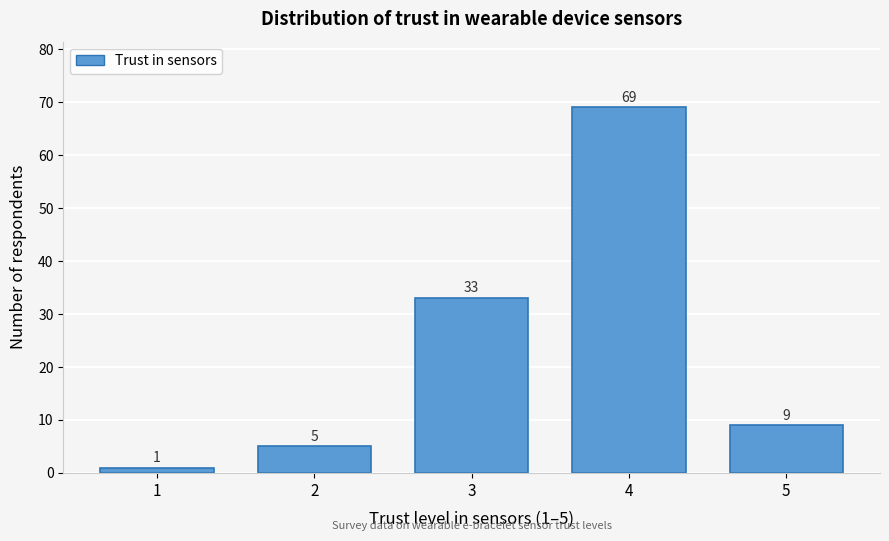

Reading left to right, extract all data points from this chart.

1	5	33	69	9